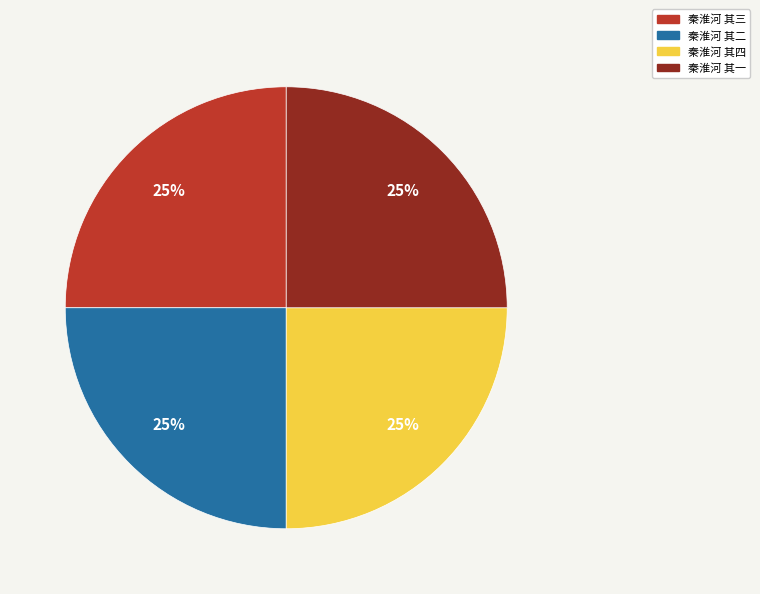

To the nearest percent, what percentage of the pie is 秦淮河 其一?

25%